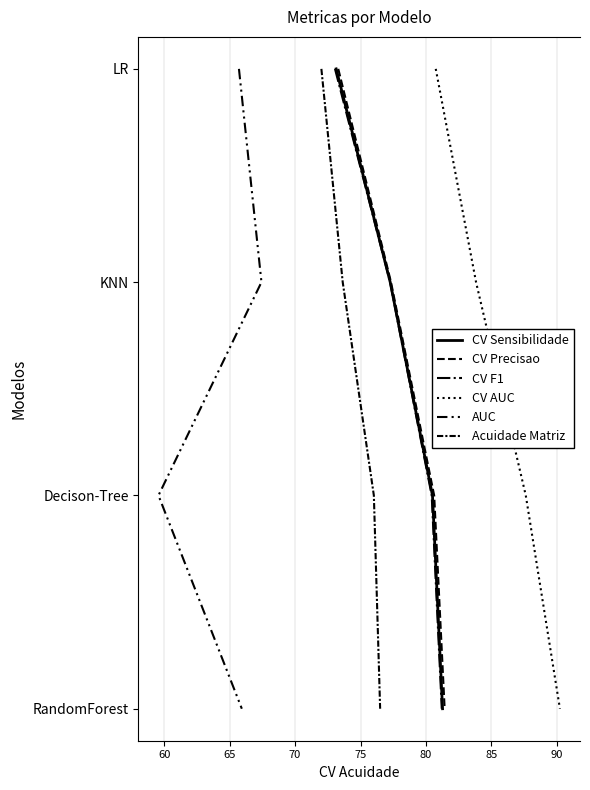

The value of Acuidade Matriz at 55 is -1. True or false?

False